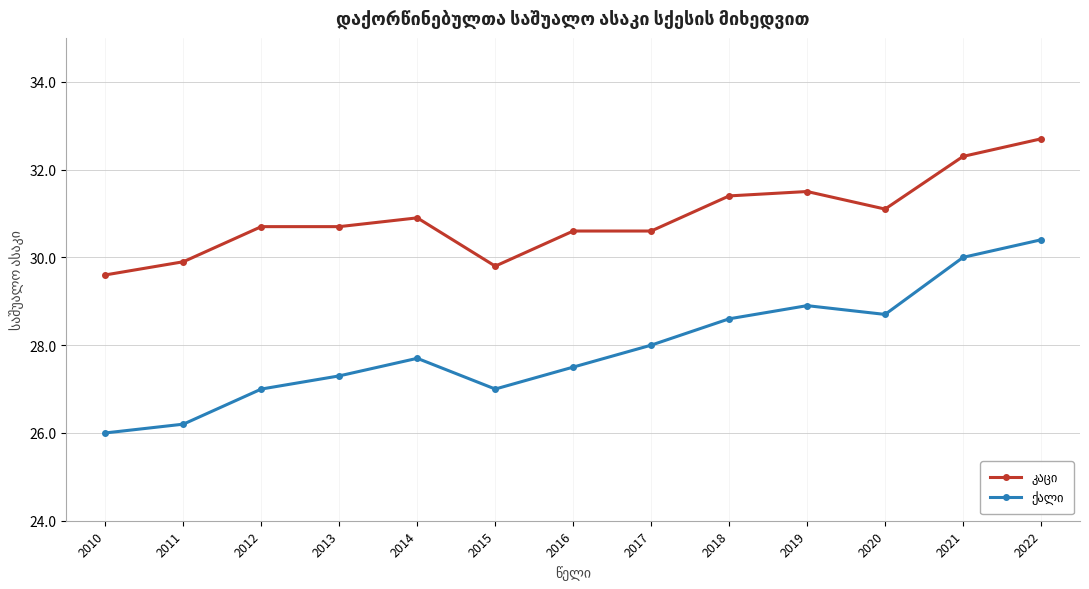

Is this an area chart (filled region under the line)?

No